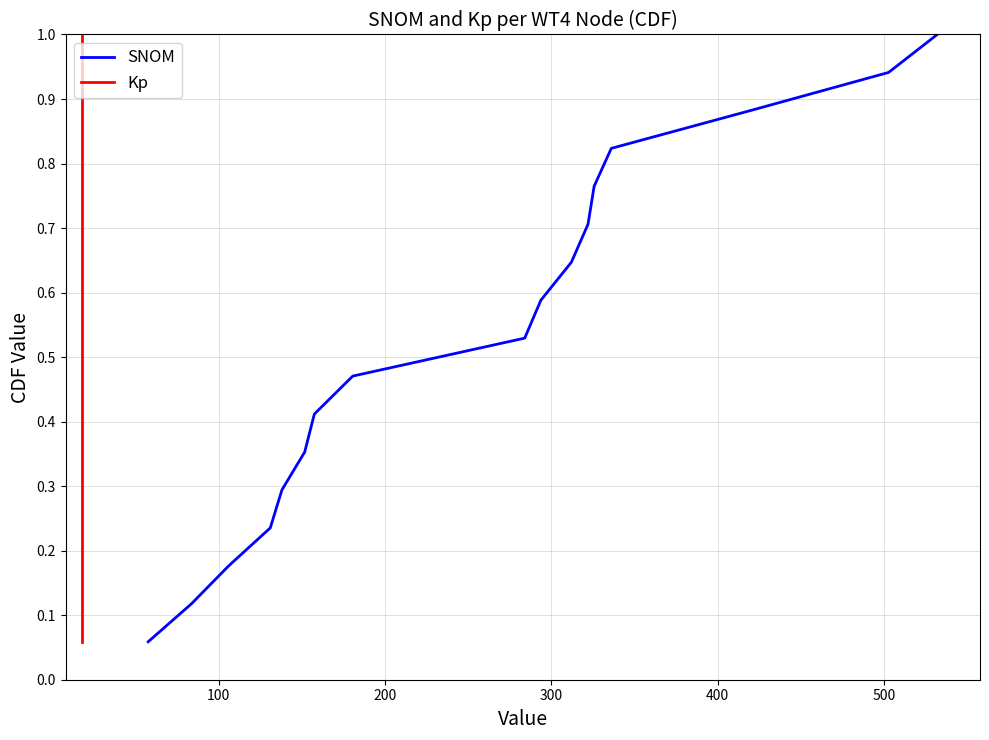

How many distinct data groups are displayed?

2